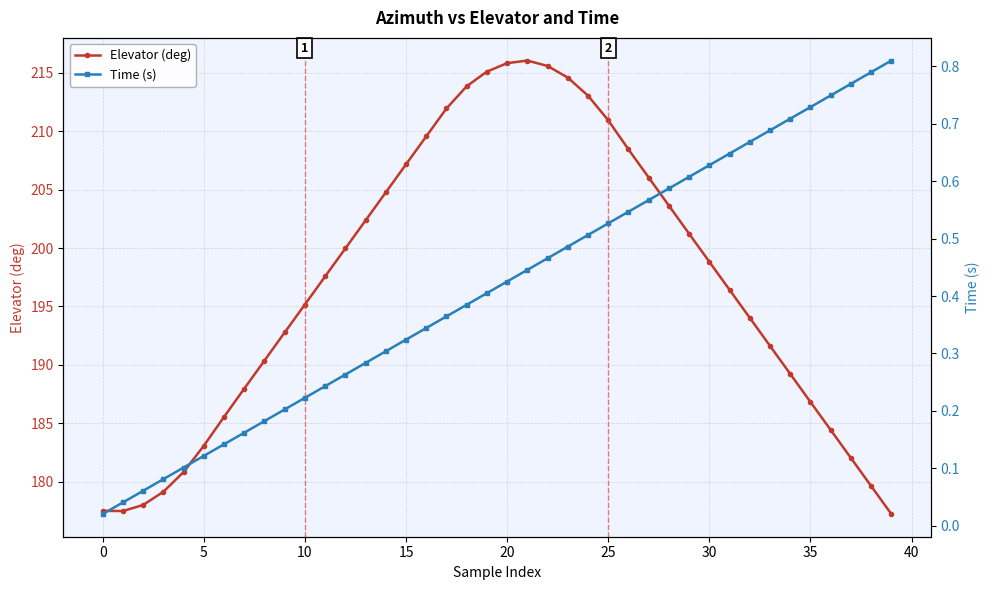

Where is Elevator (deg) nearest to the value 196?

31